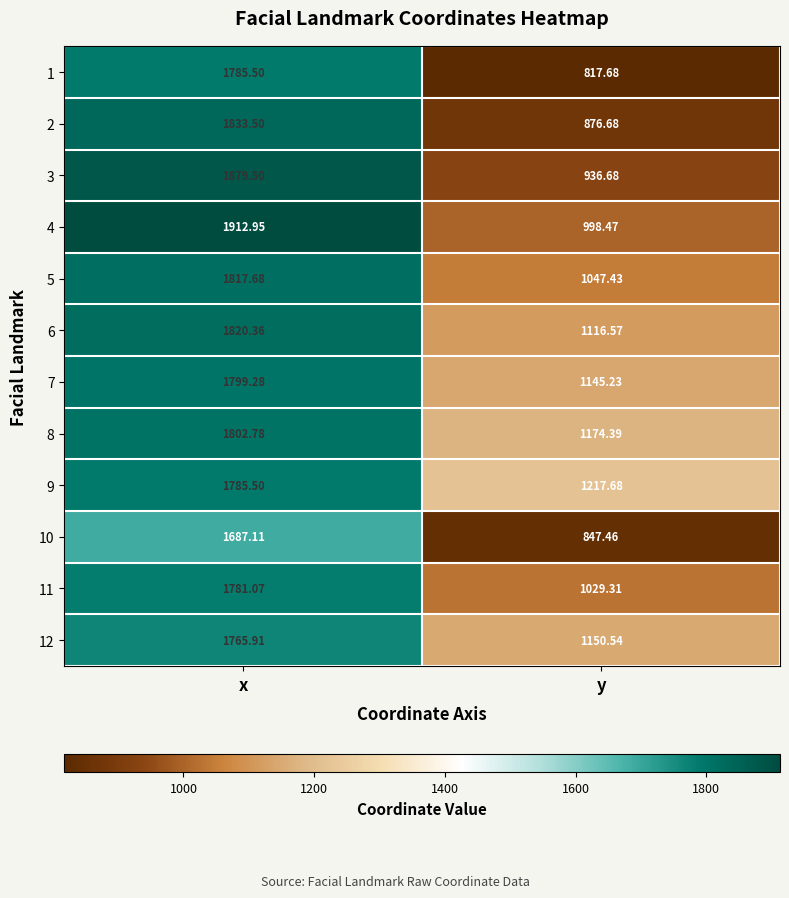

At which label does 2 reach its peak?

x